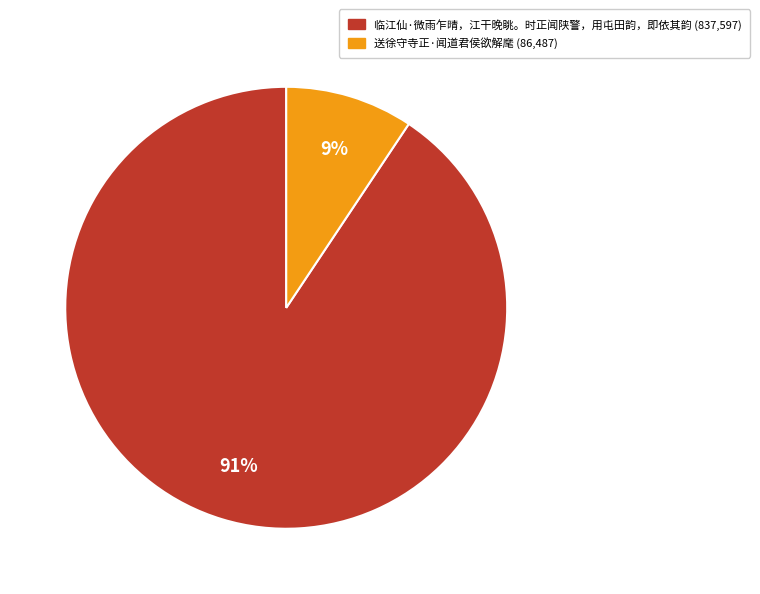

What percentage is the 临江仙·微雨乍晴，江干晚眺。时正闻陕警，用屯田韵，即依其韵 slice, to the nearest percent?

91%